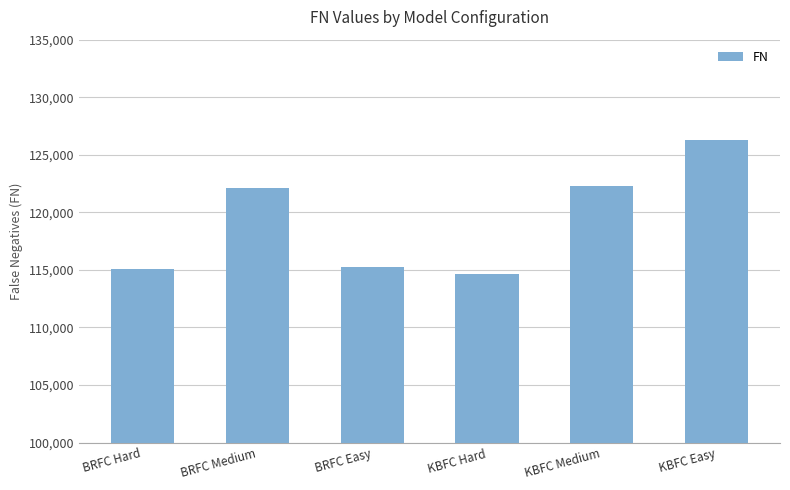

The chart shows a value of 201710 at BRFC Hard. True or false?

False